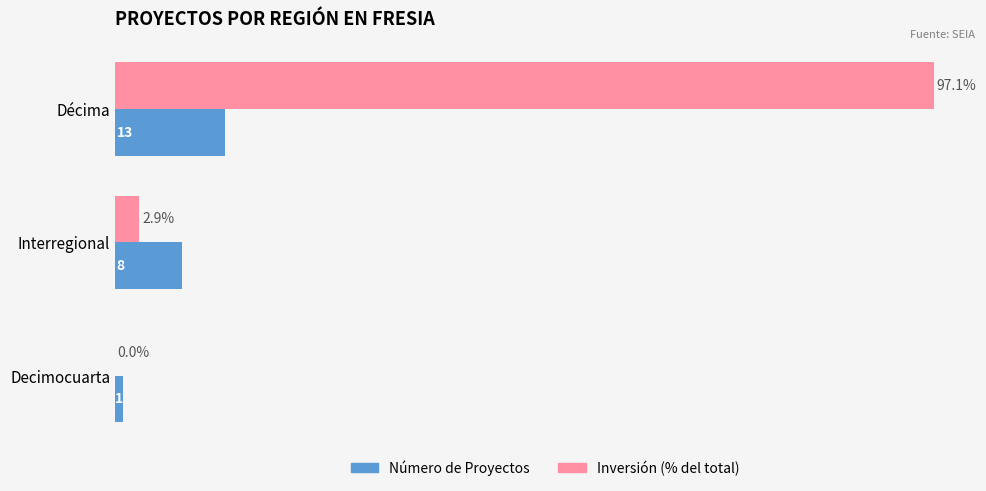

Which label corresponds to the largest value in the chart?

Décima